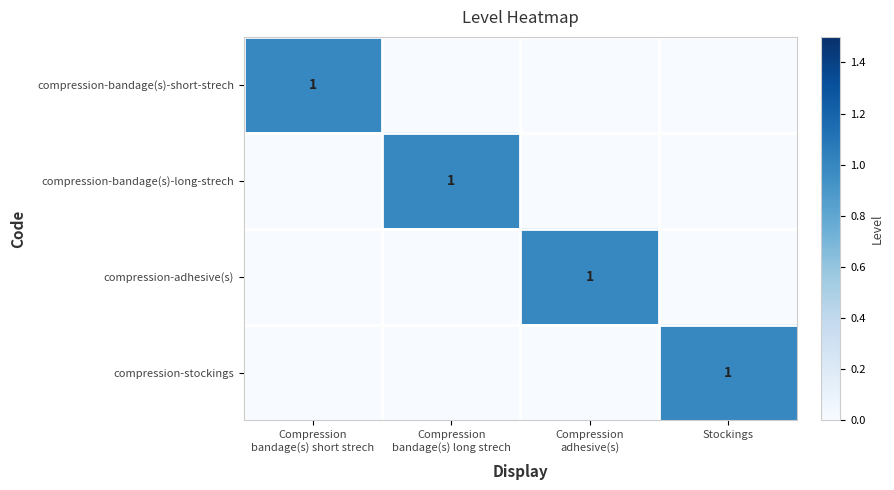

What is the spread (max minus min) of values at Stockings?

1